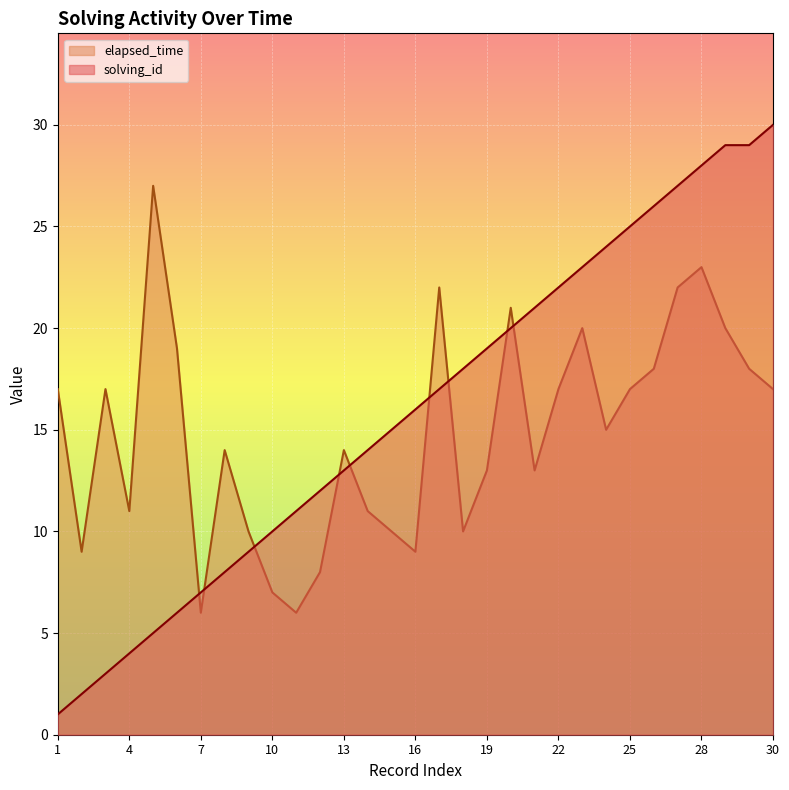

How many lines are shown in the chart?

2